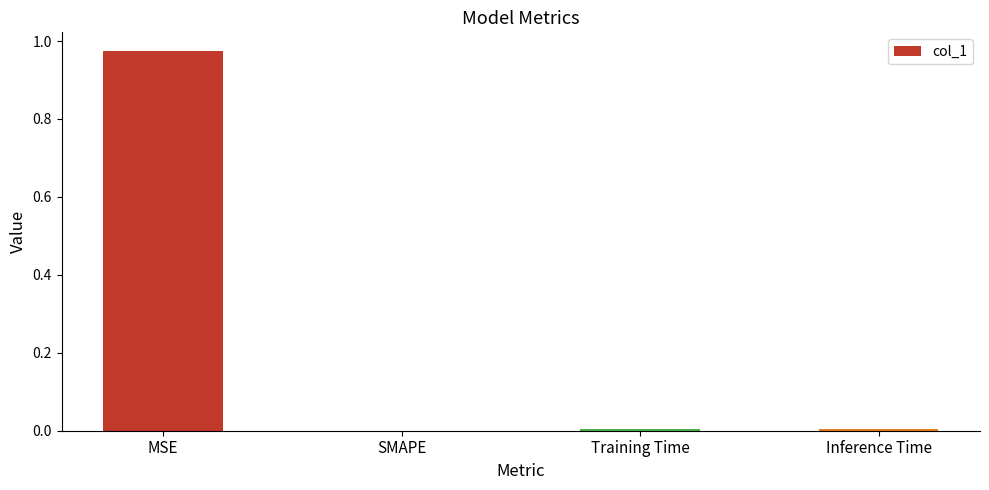

Is it true that the value at SMAPE is 0.5?

False